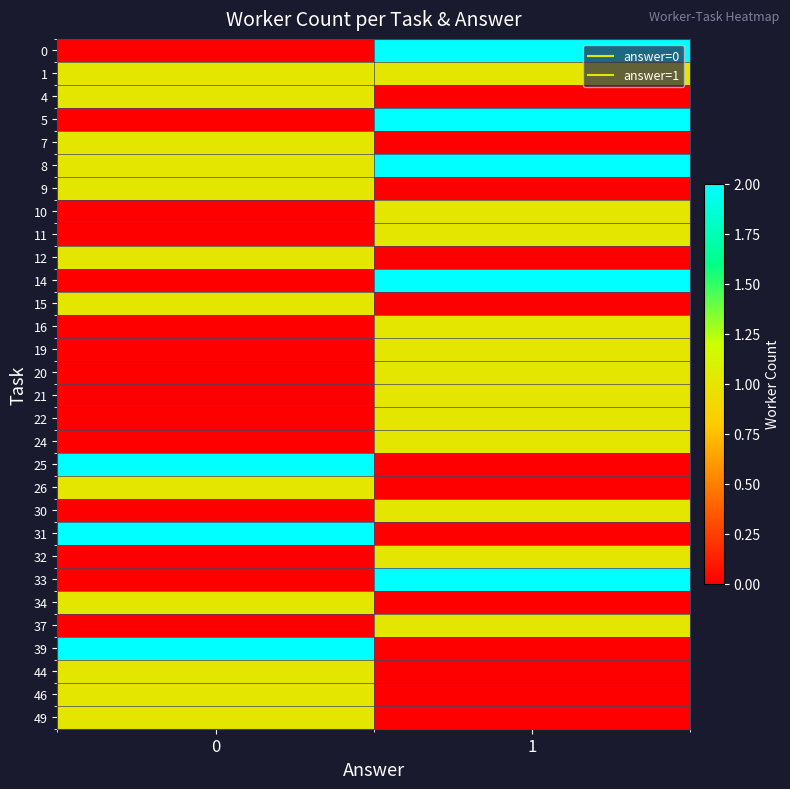

What is the total value across all series at 0?

18